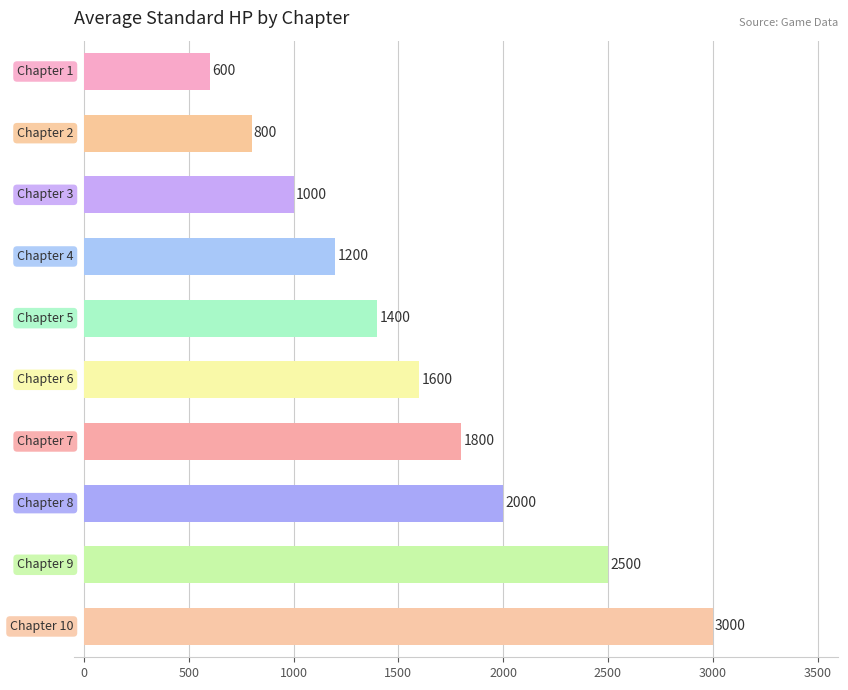

What is the minimum value shown in the chart?

600